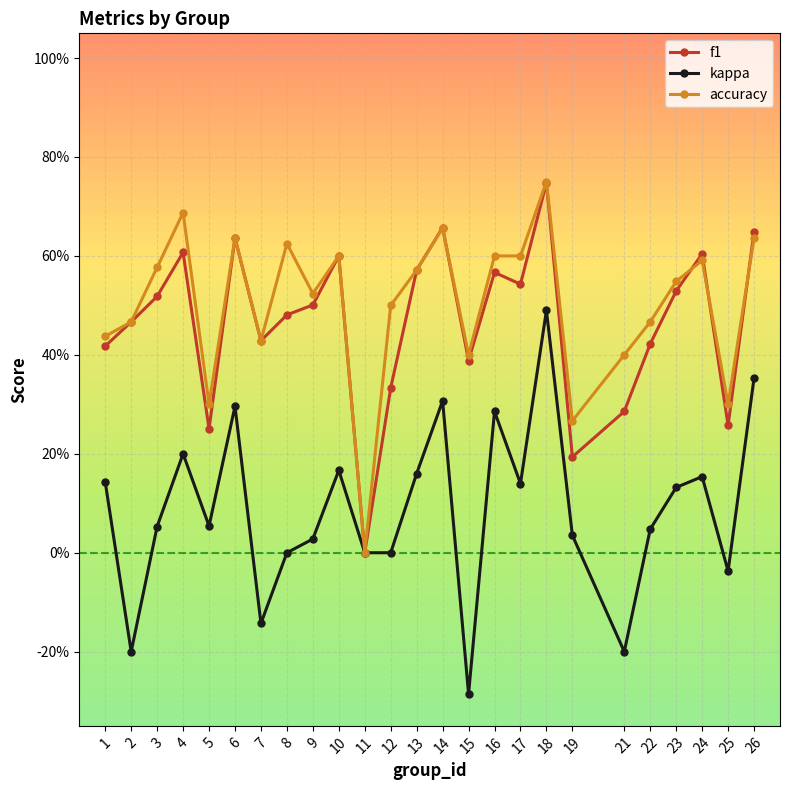

Is it true that accuracy equals 0.2 at 23?

False